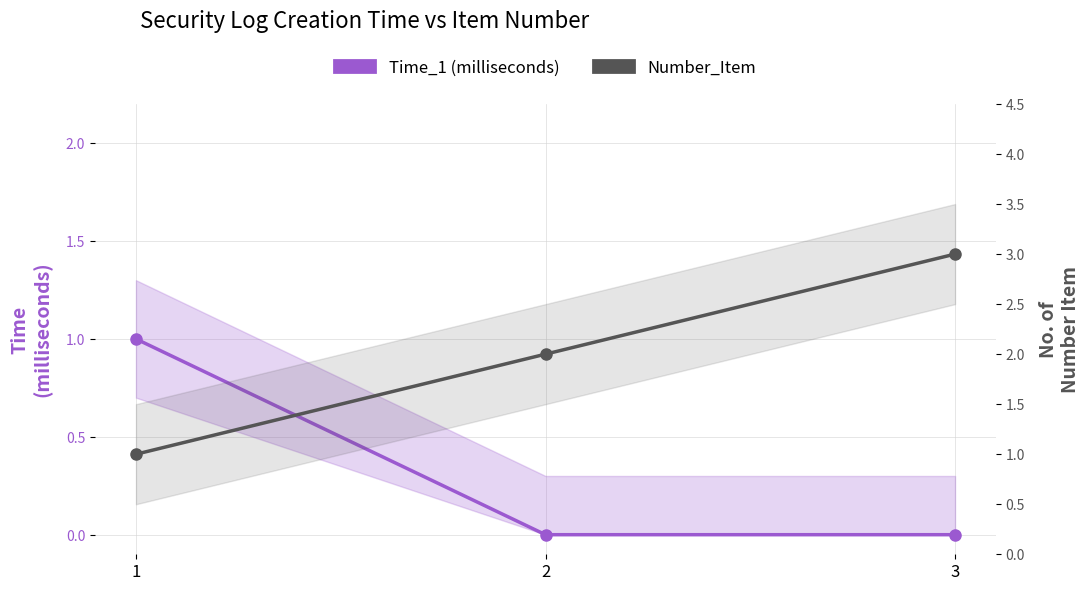

Is it true that Number_Item equals 4 at 3?

False